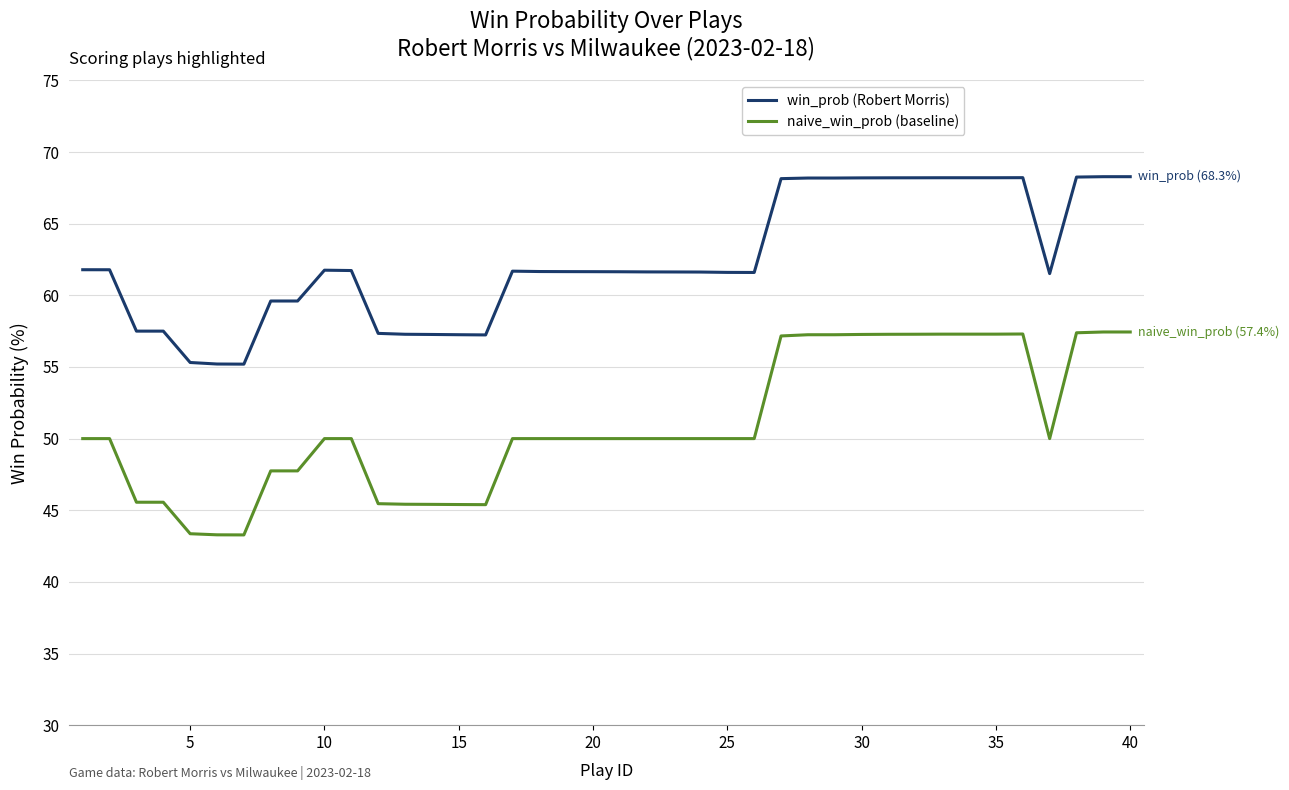

What is the minimum value shown in the chart?

43.3